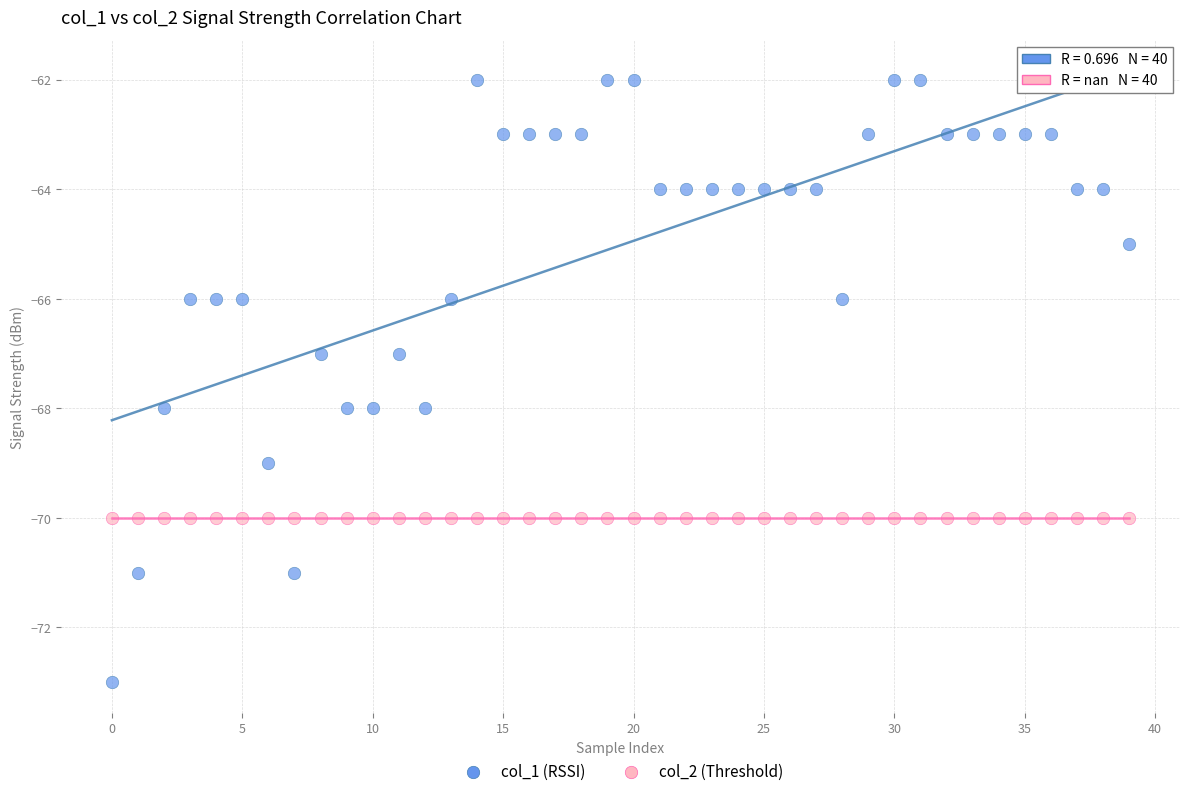

Which series contains the lowest Y value?

col_1 (RSSI)